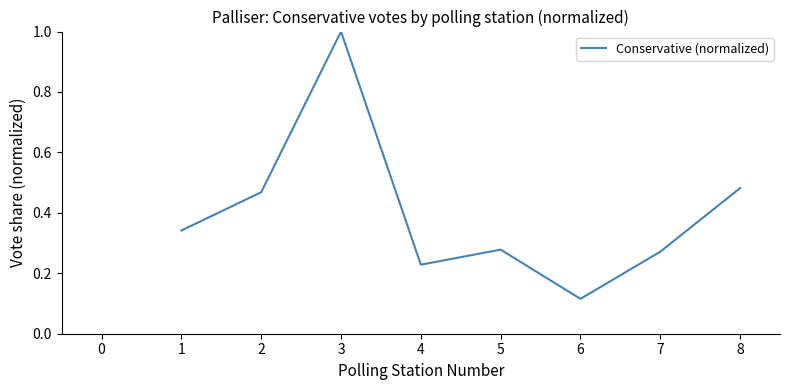

Between 3 and 2, which is larger?

3